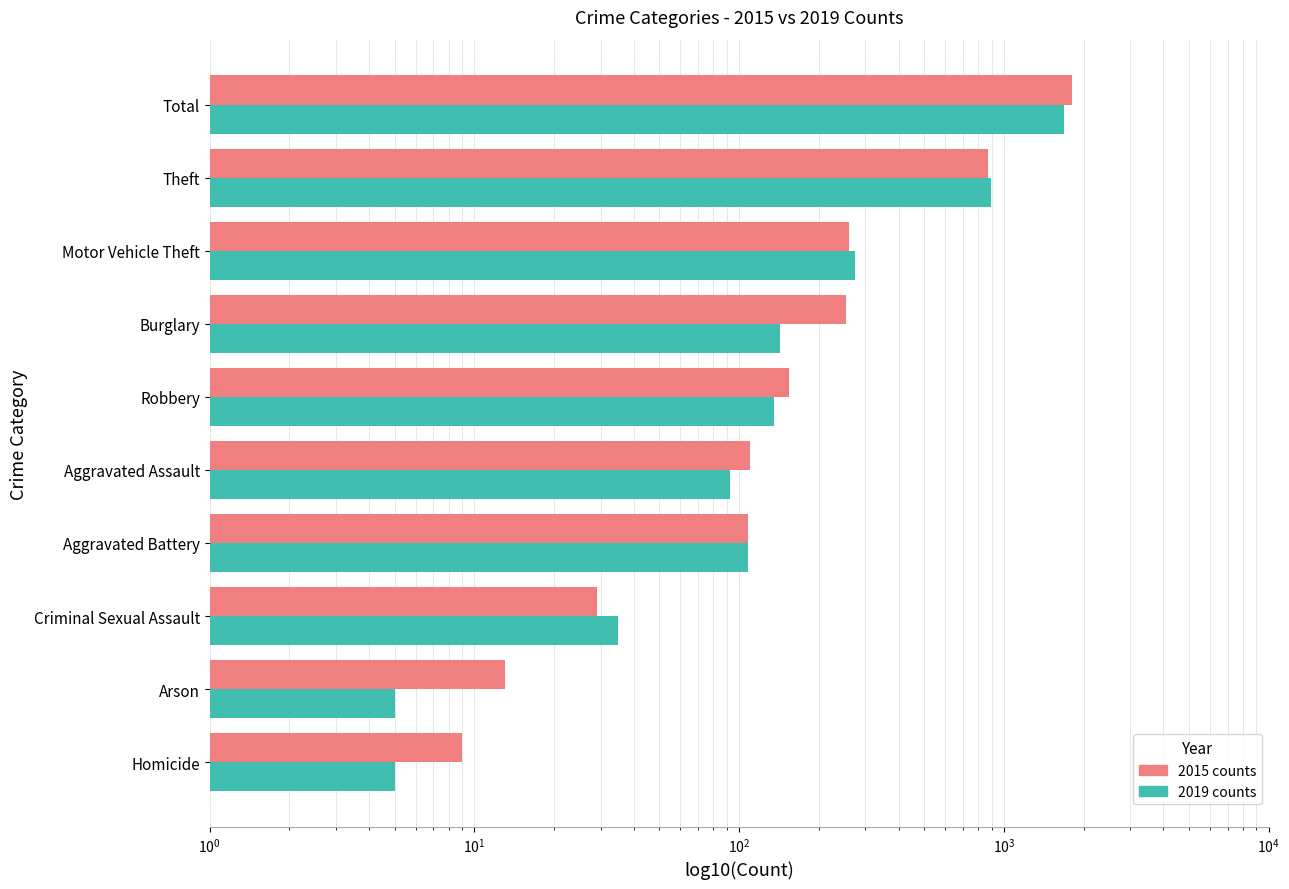

What value does the 2019 counts series have at Total, to the nearest 50?

1700